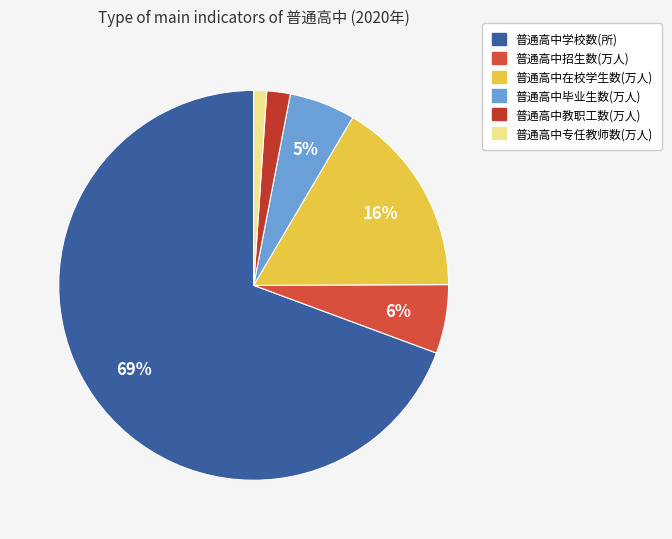

To the nearest percent, what portion does 普通高中专任教师数(万人) represent?

1%